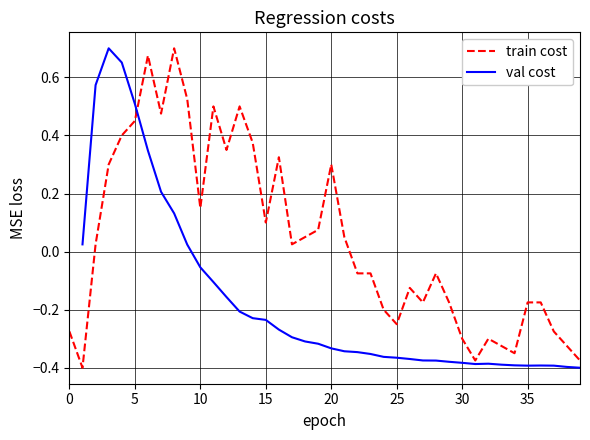

Does the chart display data point markers on the line(s)?

No